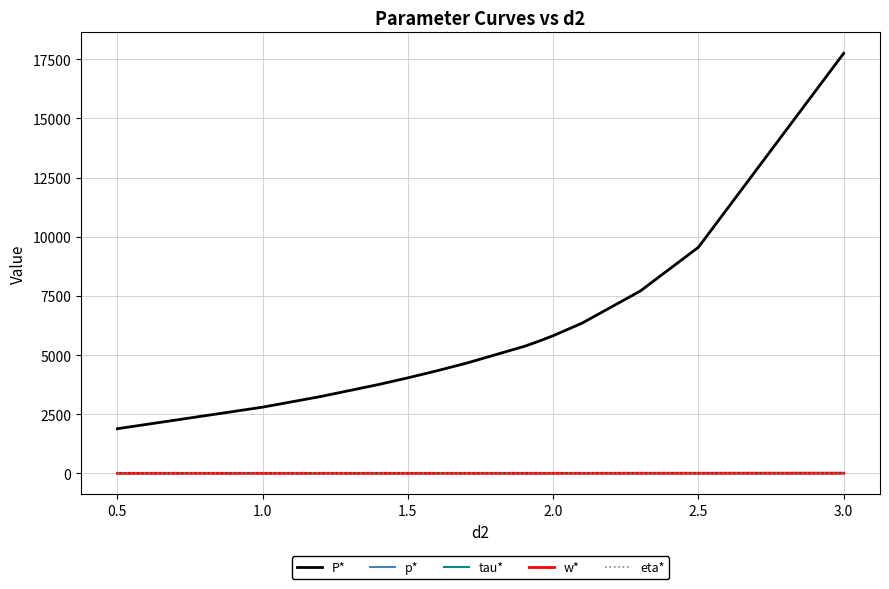

Which series has the largest range (max minus min)?

P*